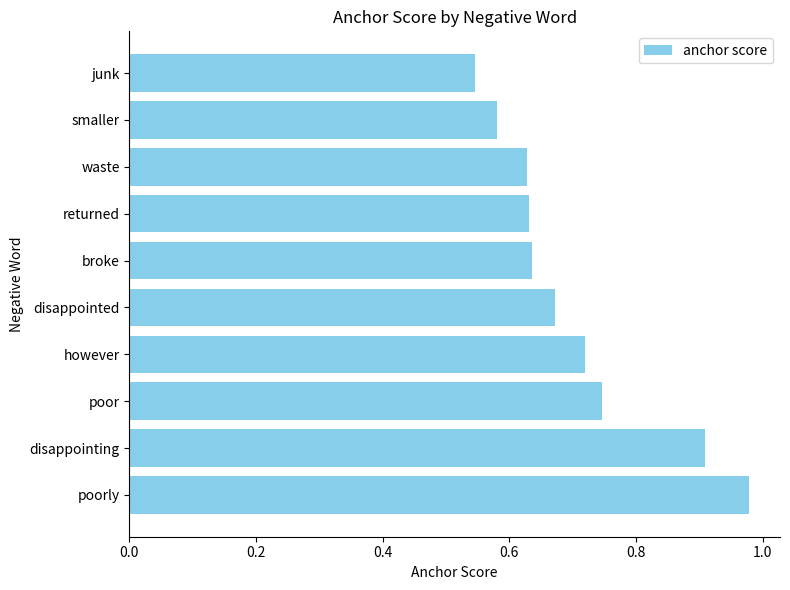

Between junk and broke, which is larger?

broke